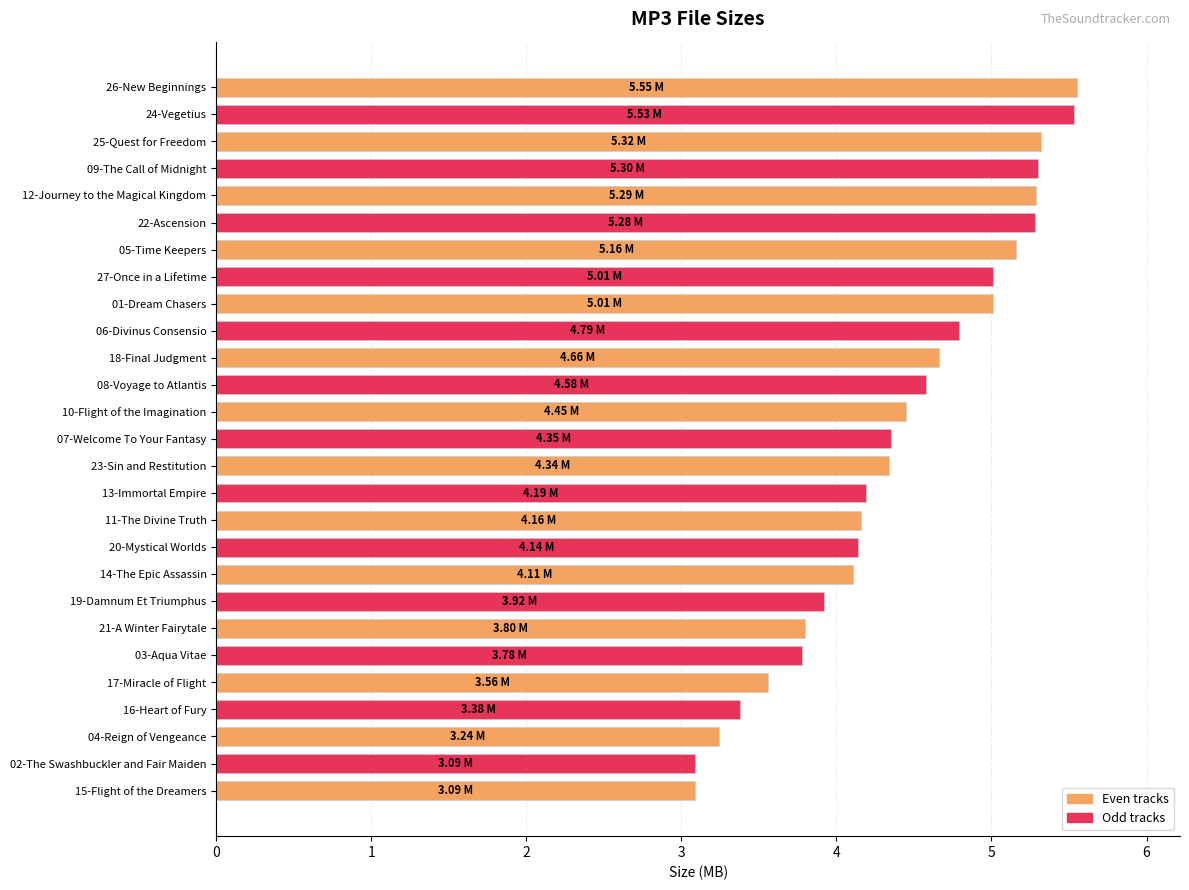

What is the difference between the maximum and second lowest values?

2.5